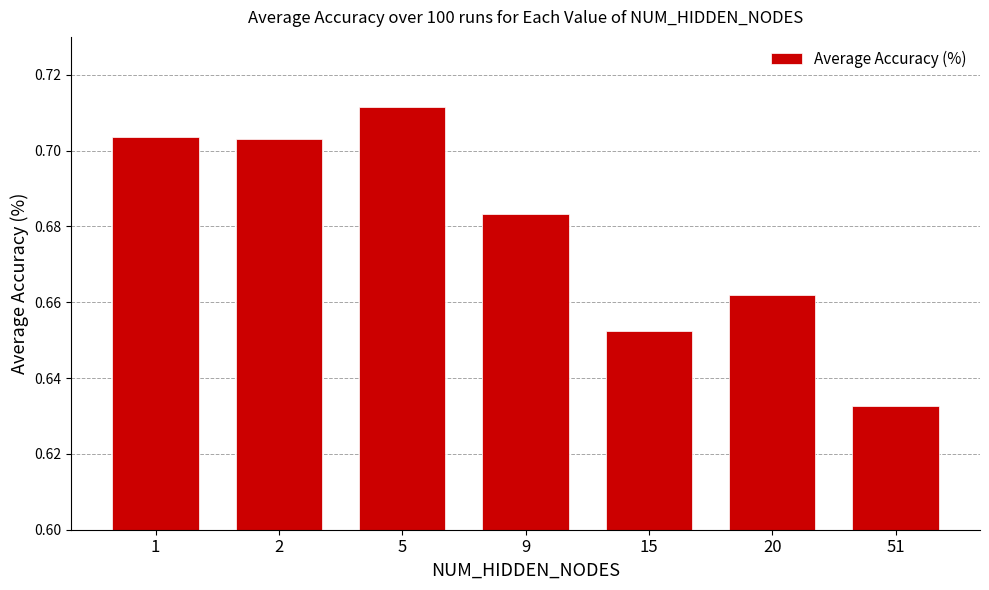

The chart shows a value of 0.2 at 51. True or false?

False